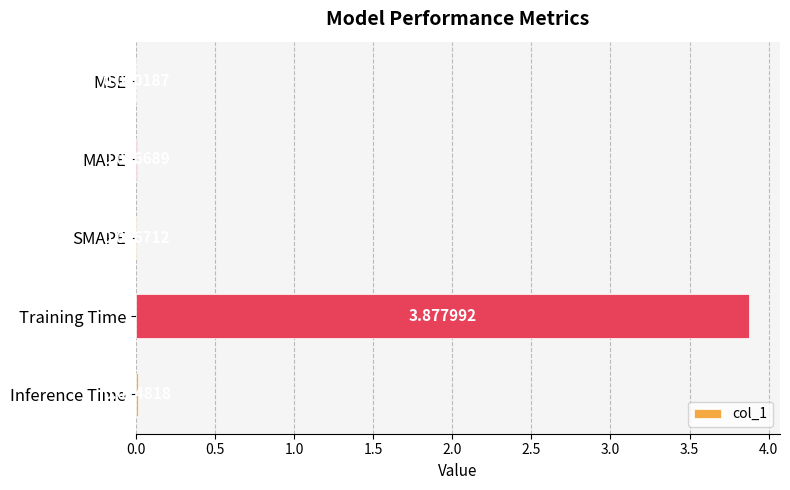

At which category does the chart reach its peak across all series?

Training Time